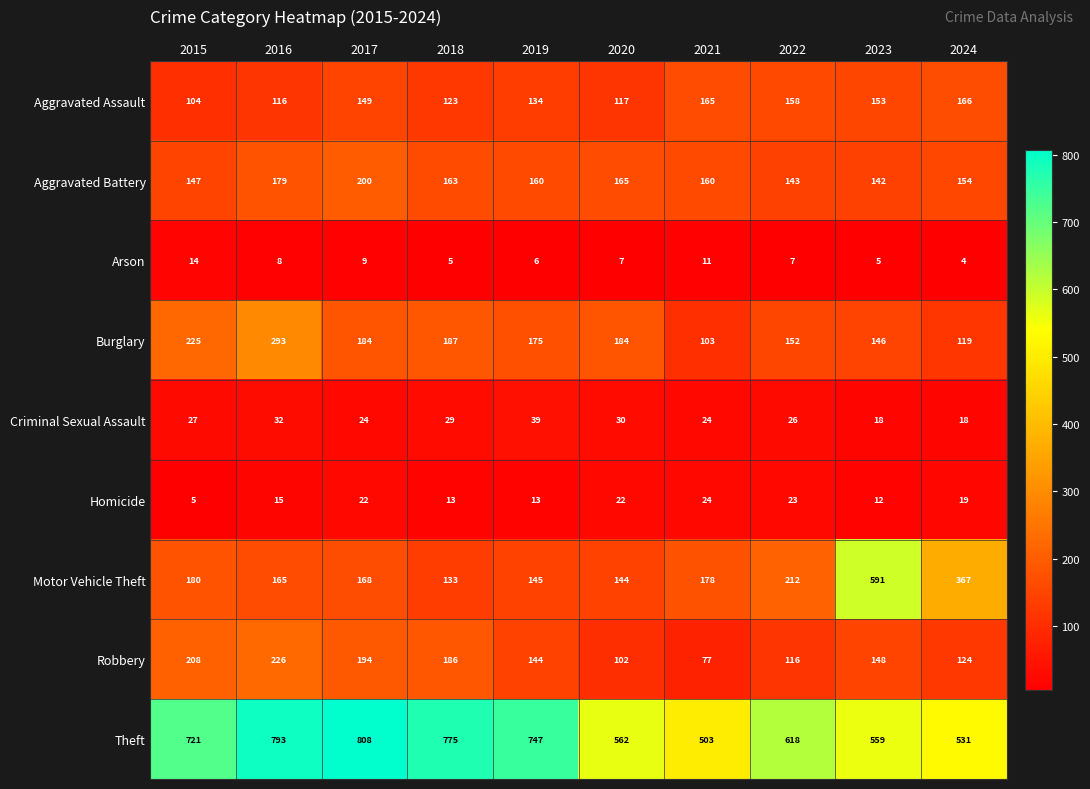

True or false: Aggravated Battery has a value of 53 at 2015.

False